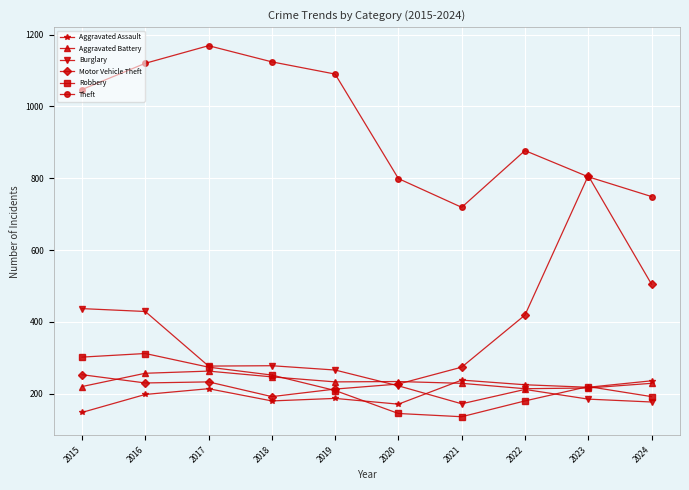

Does the chart display data point markers on the line(s)?

Yes